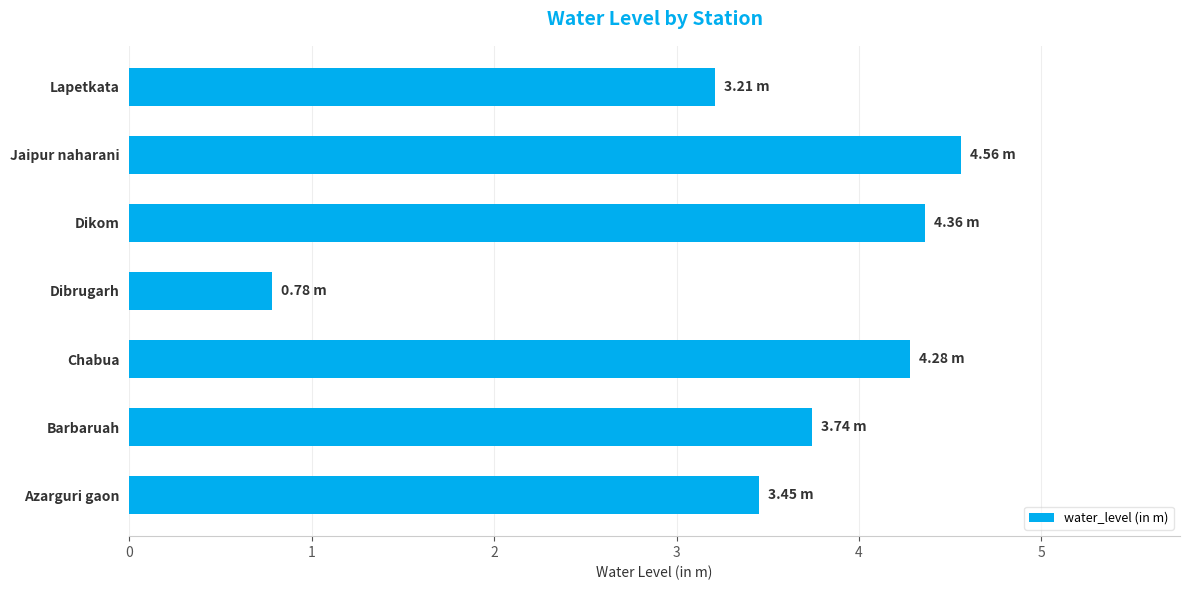

Does the chart contain stacked bars?

No